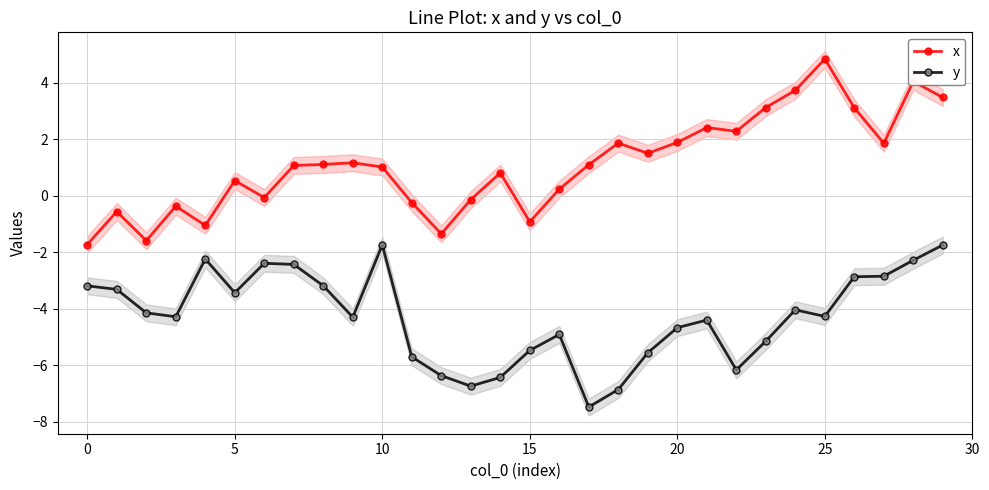

How many values in the x series exceed 1?

17